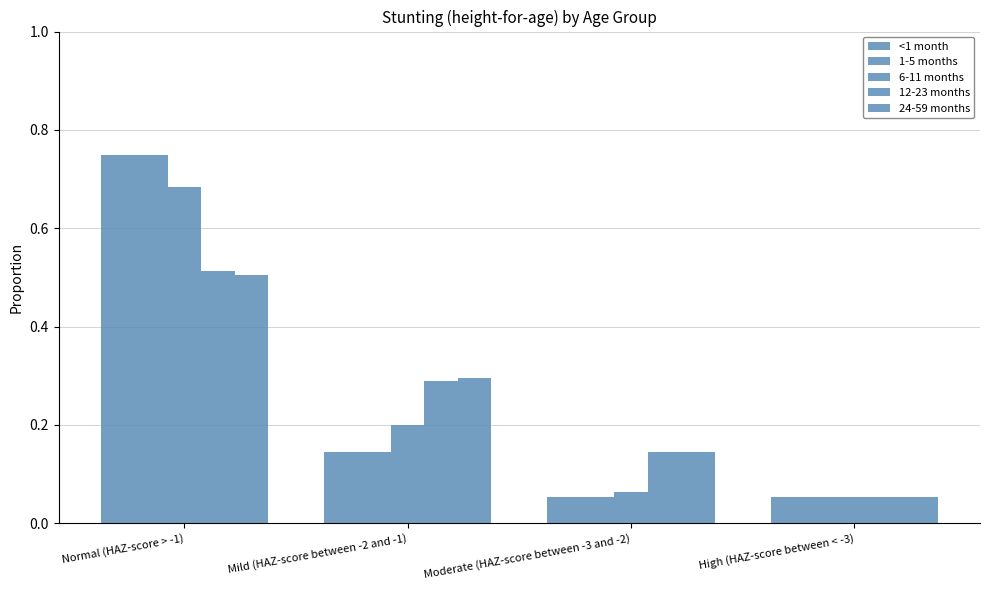

Does the chart contain any negative values?

No